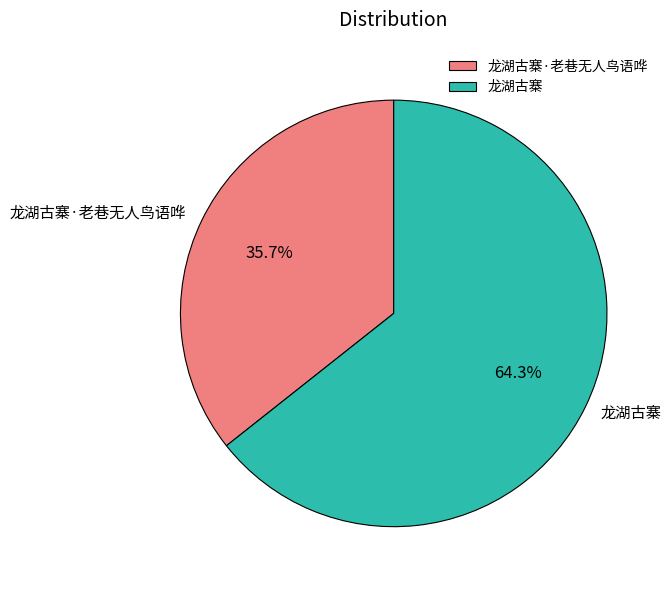

True or false: 龙湖古寨·老巷无人鸟语哗 accounts for 44% of the total.

False